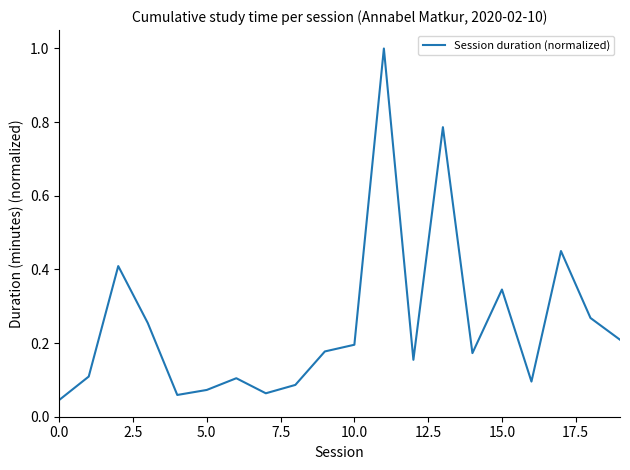

How many lines are shown in the chart?

1